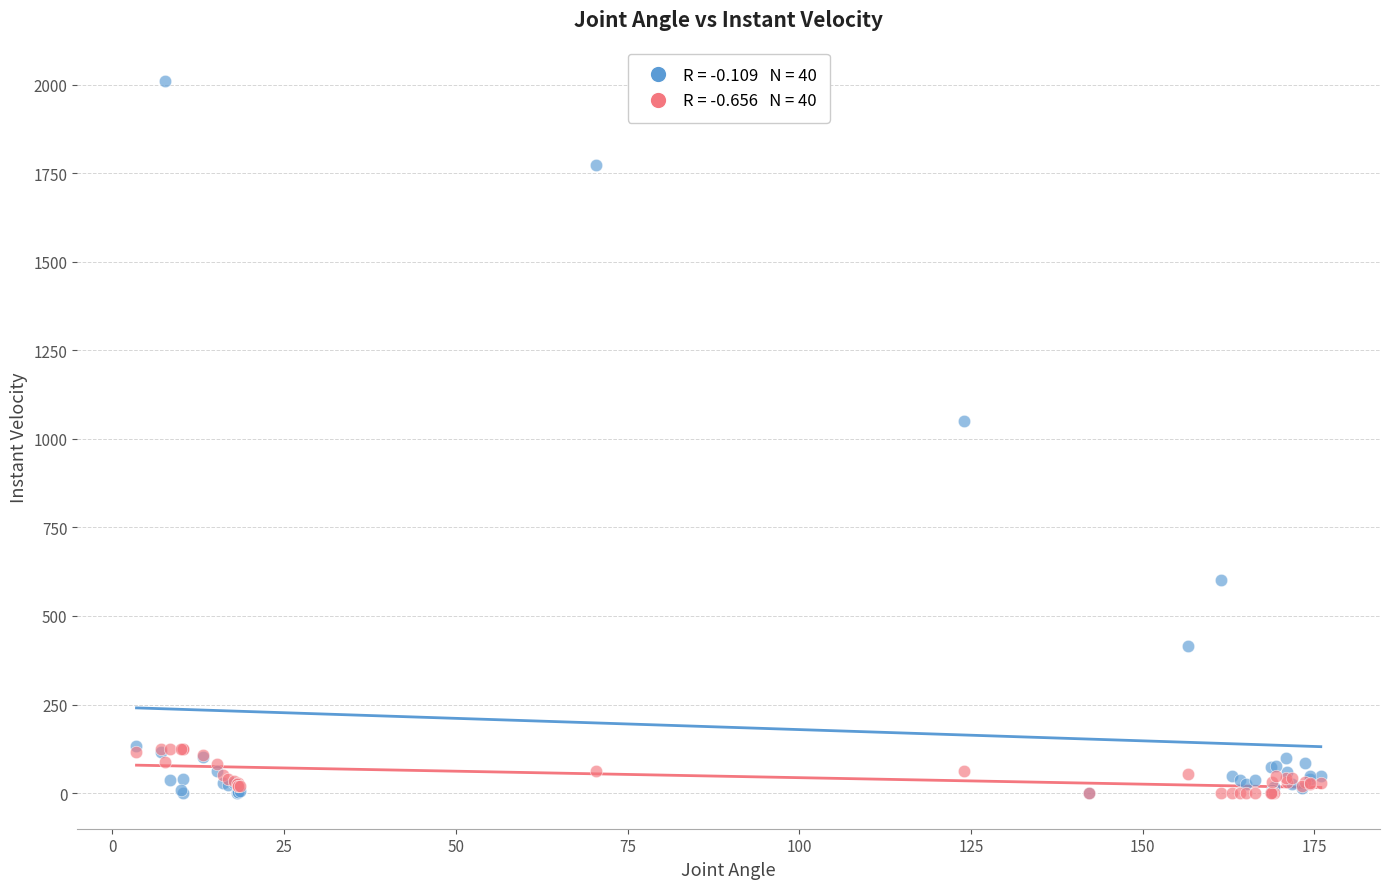

Across all series, what Y value is closest to 1005?

1051.3